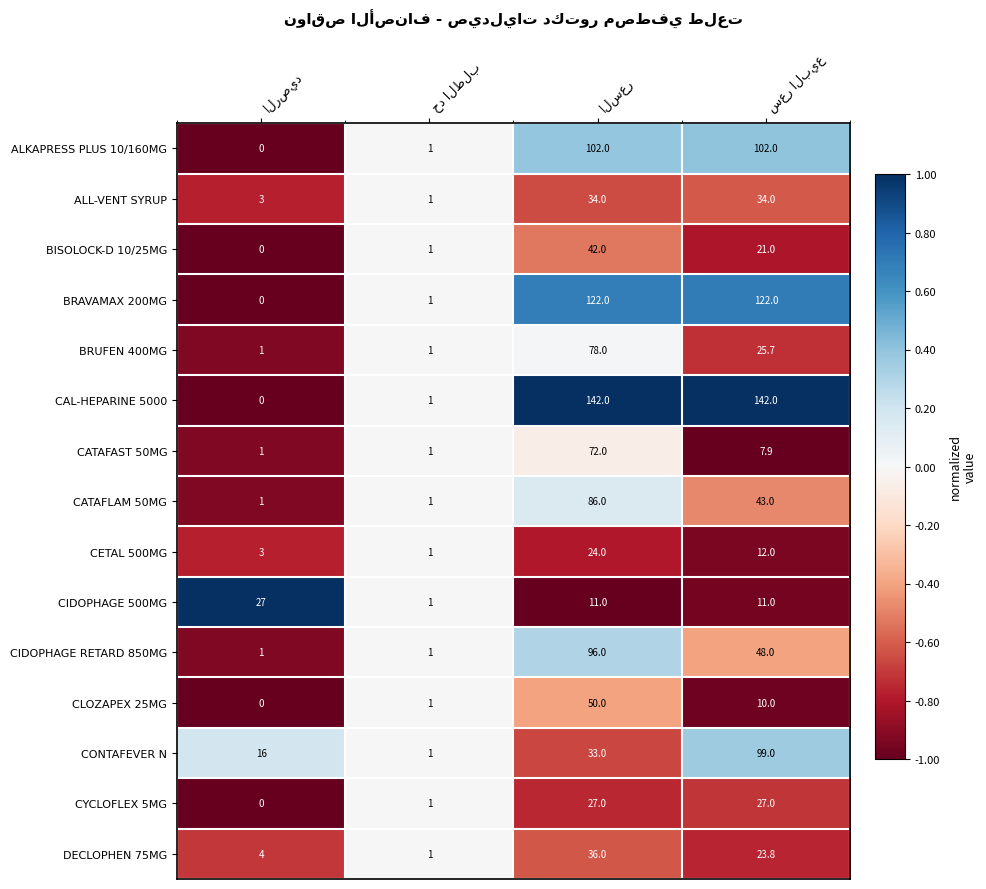

What is the difference between the maximum and minimum values in the CATAFAST 50MG series?

71.0